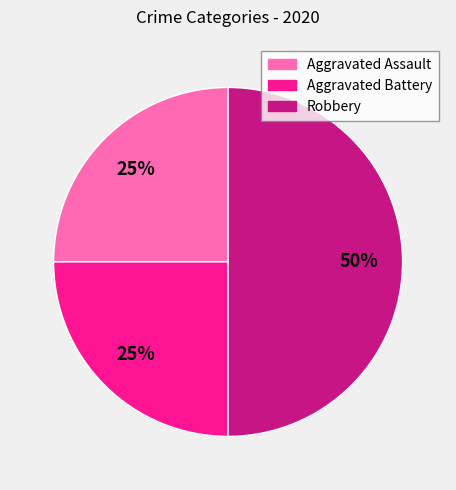

What percentage is the Aggravated Battery slice, to the nearest percent?

25%